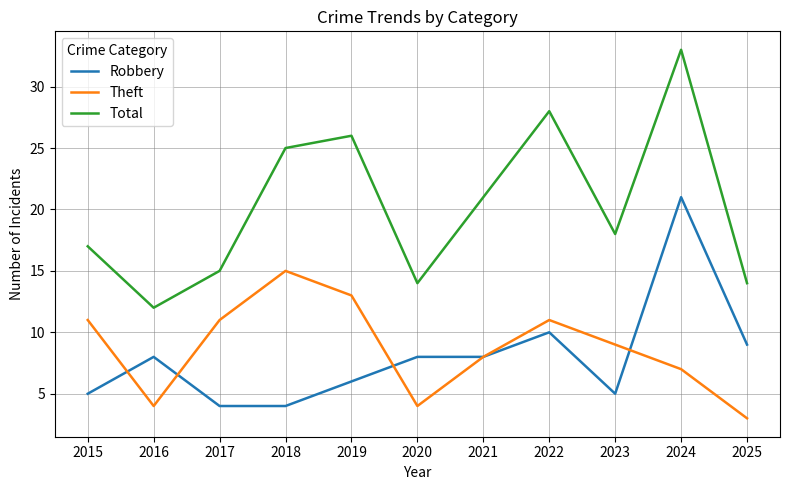

Which series has the largest range (max minus min)?

Total